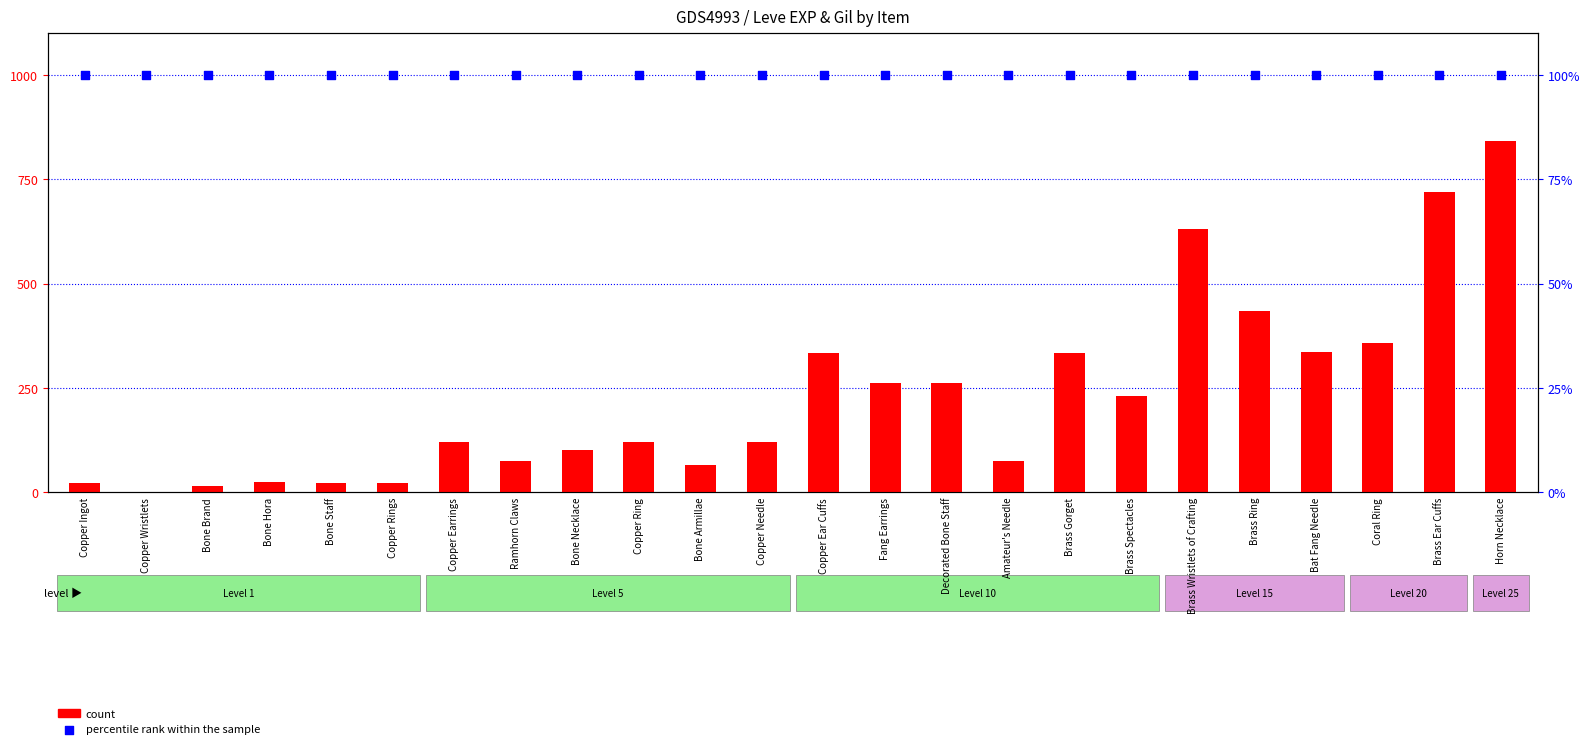

What are all the series names shown in the legend?

count, percentile rank within the sample